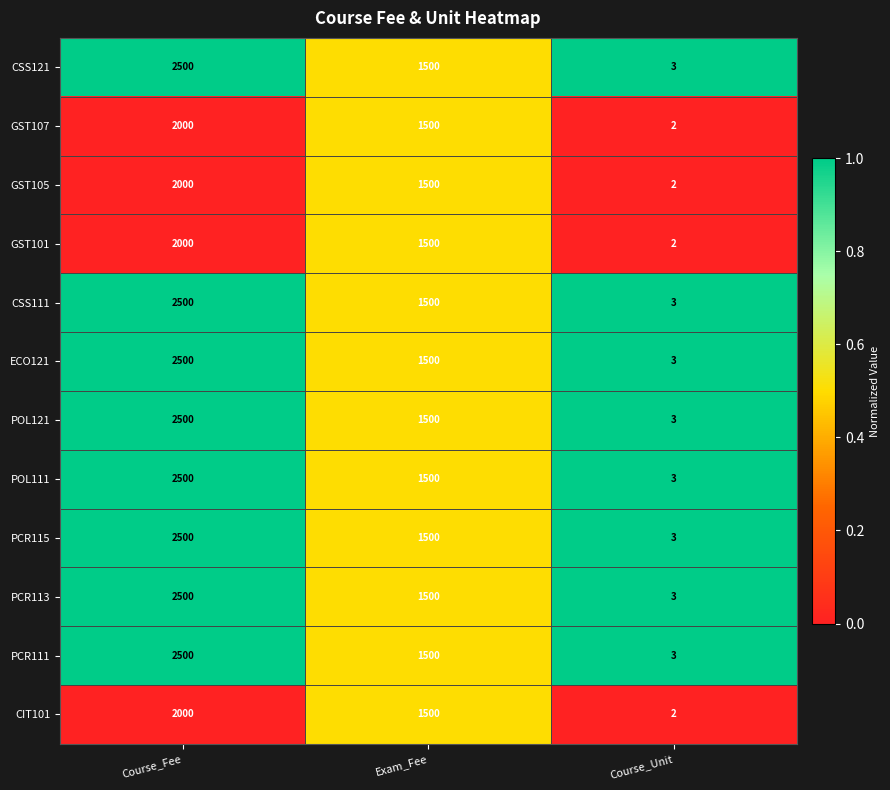

Is it true that GST101 equals 2000 at Course_Fee?

True